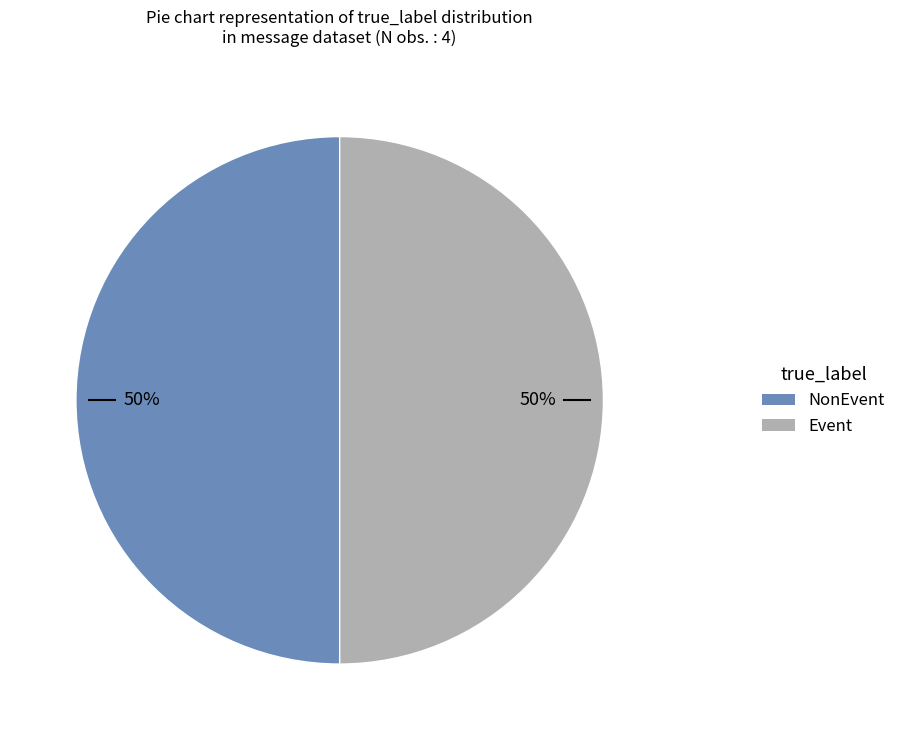

Do Event and NonEvent together represent more than half of the pie?

Yes